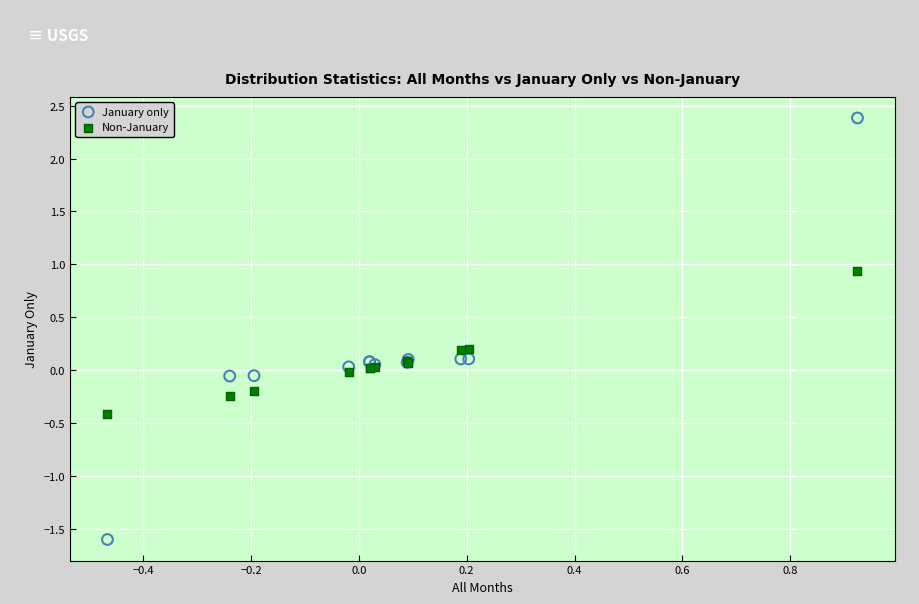

Which series has the widest spread of Y values?

January only